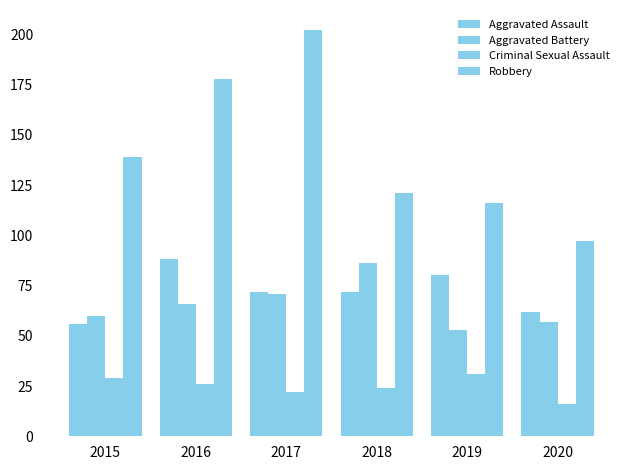

List the labels in order of Aggravated Assault value, largest first.

2016, 2019, 2017, 2018, 2020, 2015